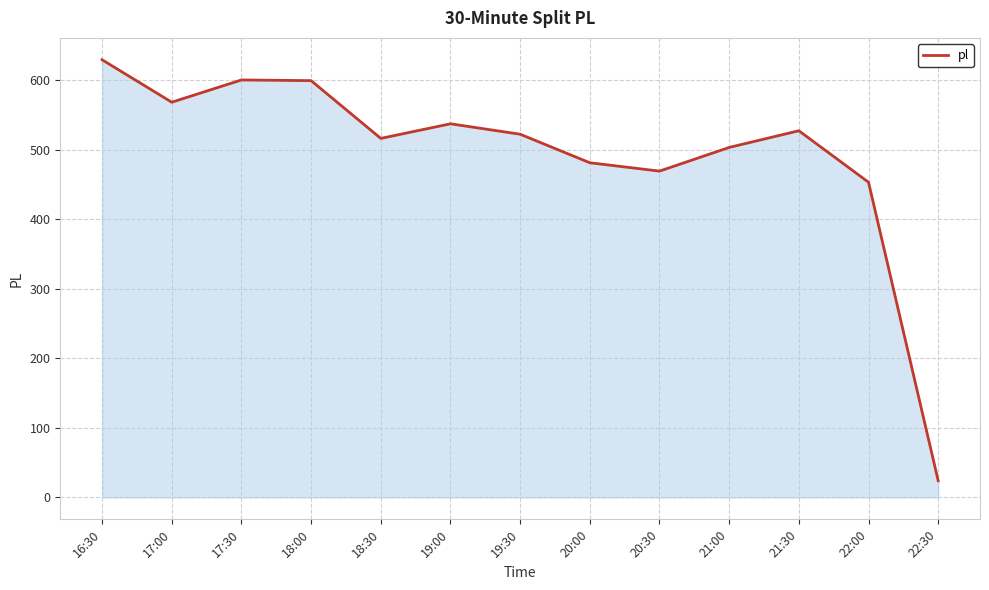

The value at 18:30 is 889. True or false?

False